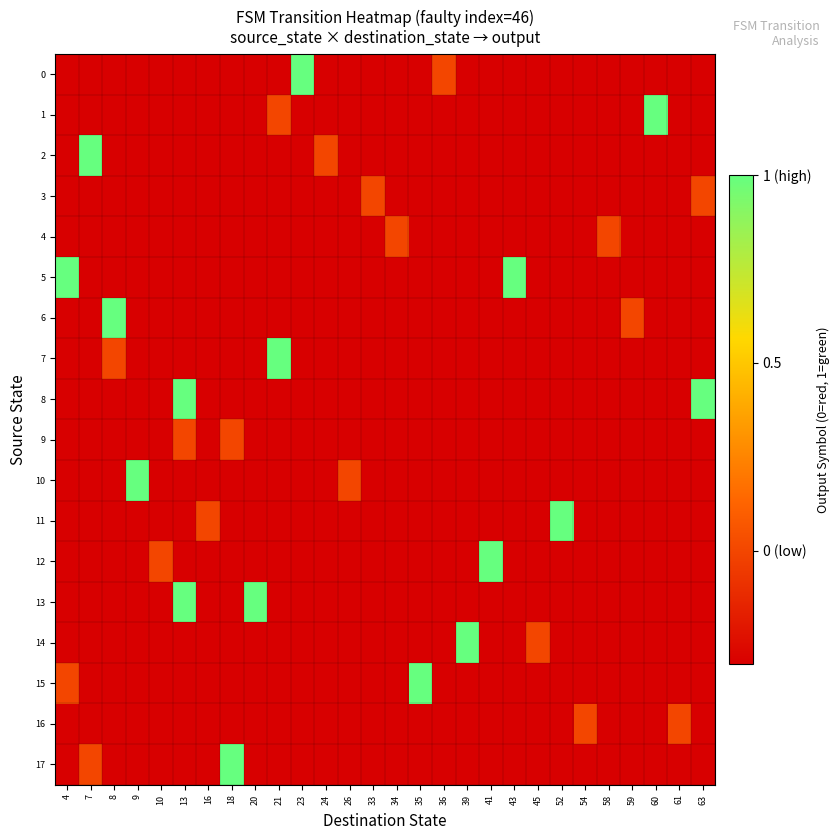

At how many categories does at least one series exceed 0?

16